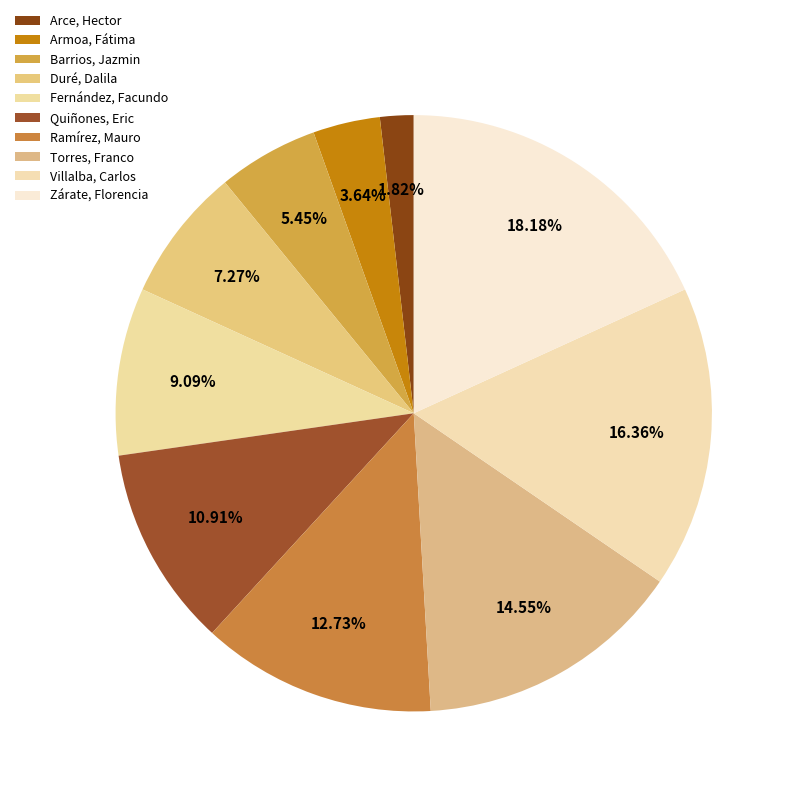

How many segments does this pie chart have?

10